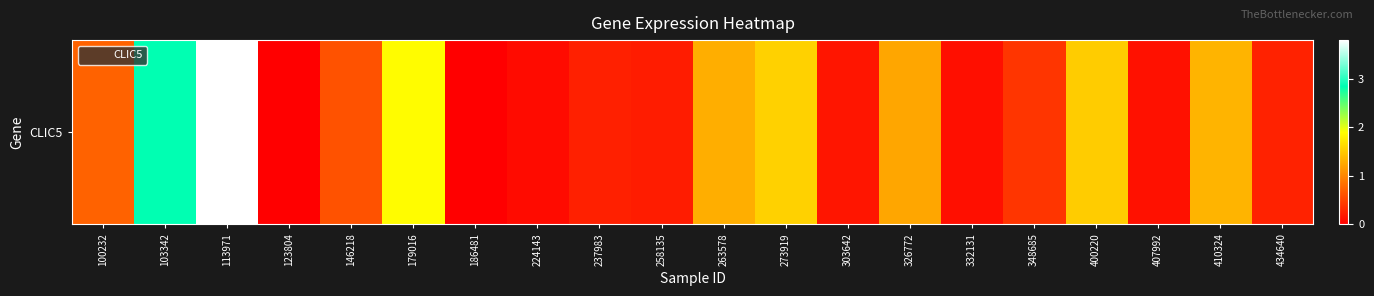

List the labels in order of value, largest first.

113971, 103342, 179016, 273919, 400220, 410324, 263578, 326772, 100232, 146218, 348685, 434640, 237983, 258135, 303642, 407992, 332131, 224143, 123804, 186481